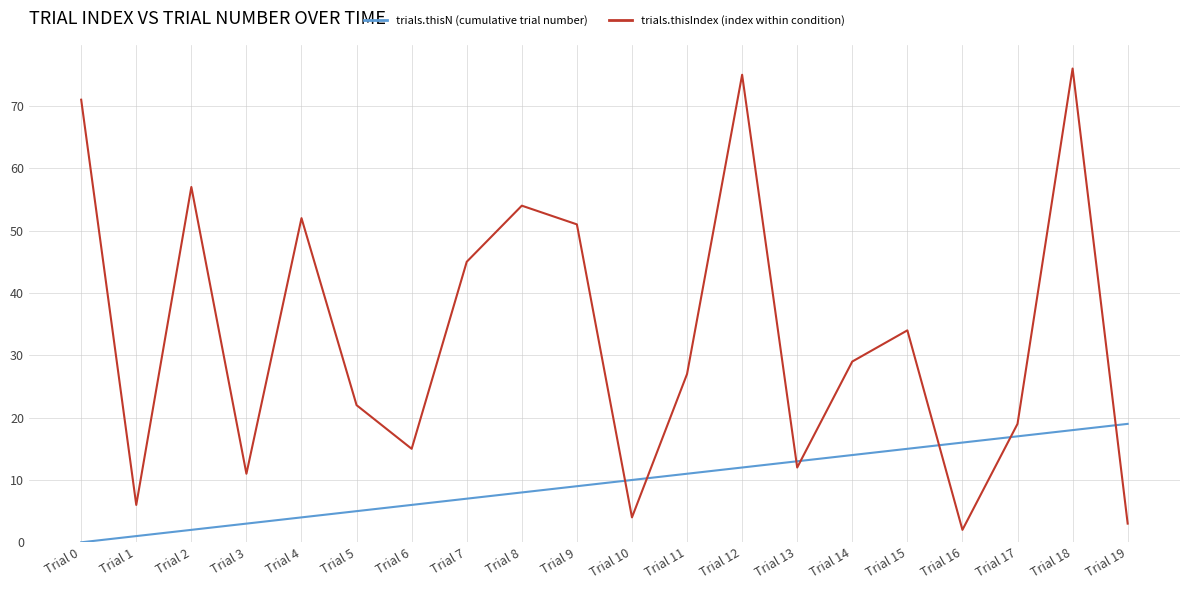

Which series has the largest total across all categories?

trials.thisIndex (index within condition)